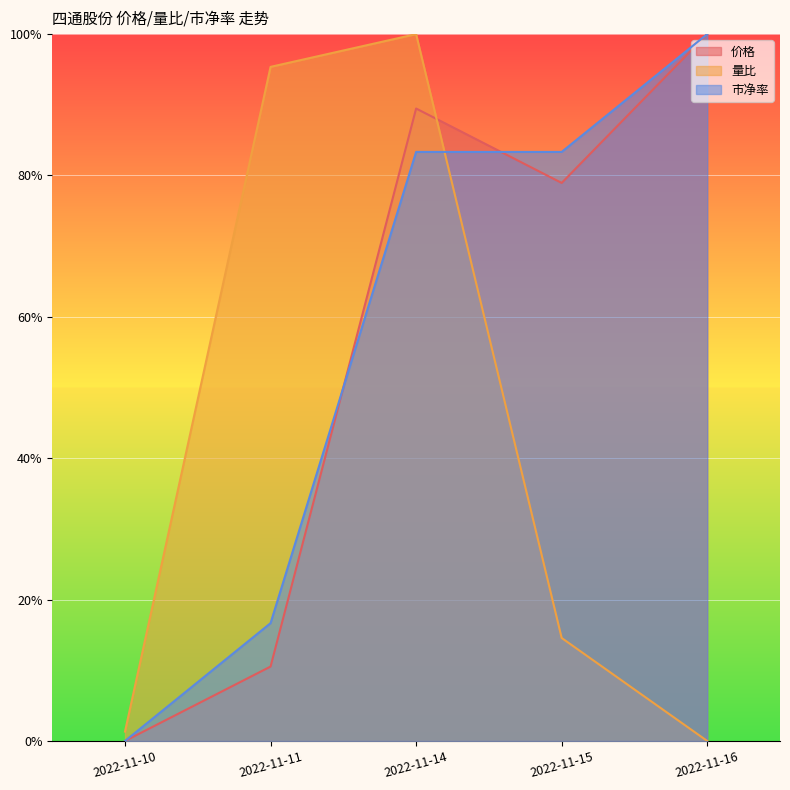

At which label does 市净率 reach its minimum?

2022-11-10